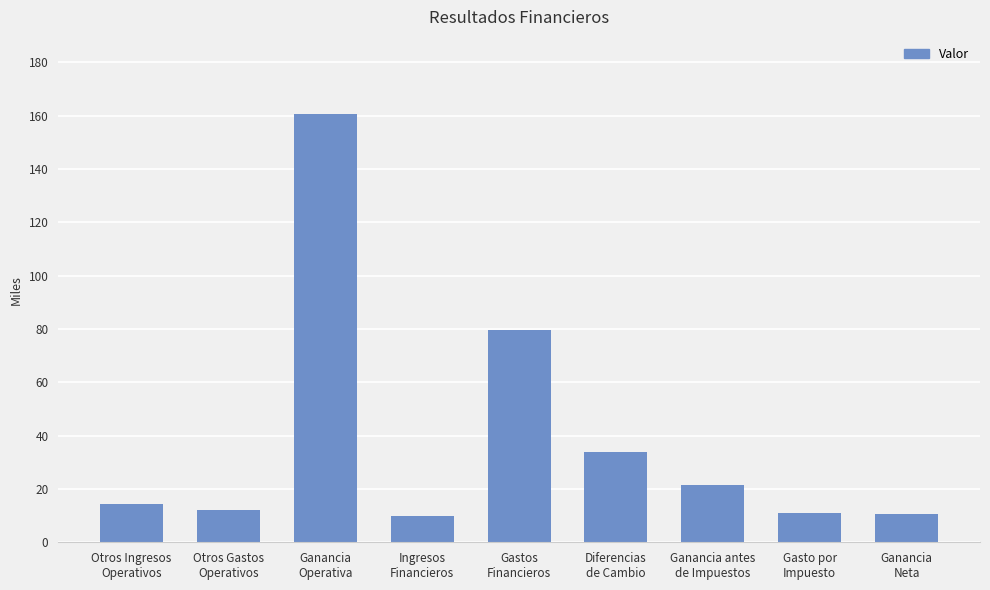

Are the bars horizontal?

No